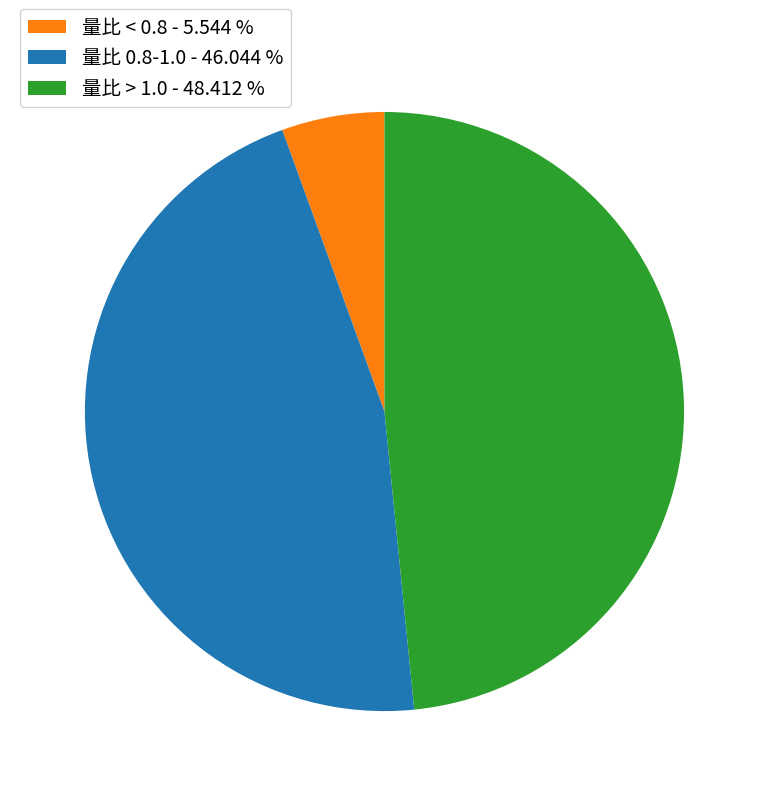

Which slice is the largest?

量比 > 1.0 - 48.412 %